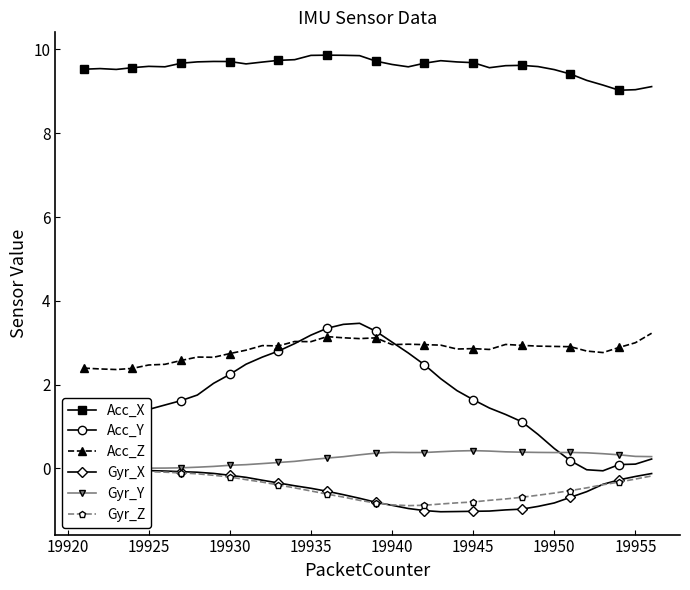

True or false: Acc_X and Acc_Z cross at least once.

False